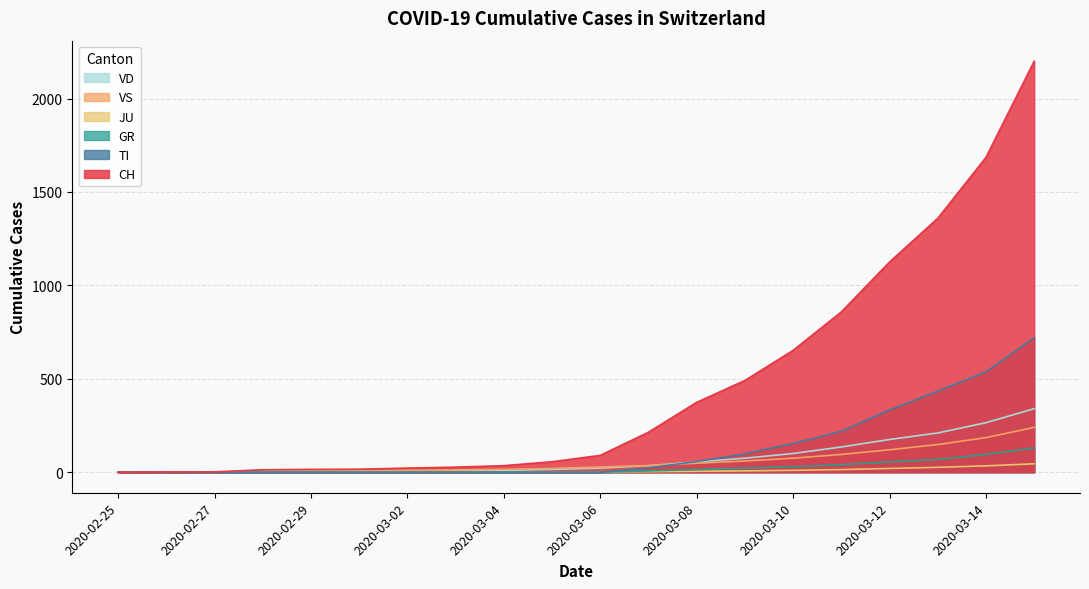

Is it true that JU equals 1 at 2020-03-03?

False